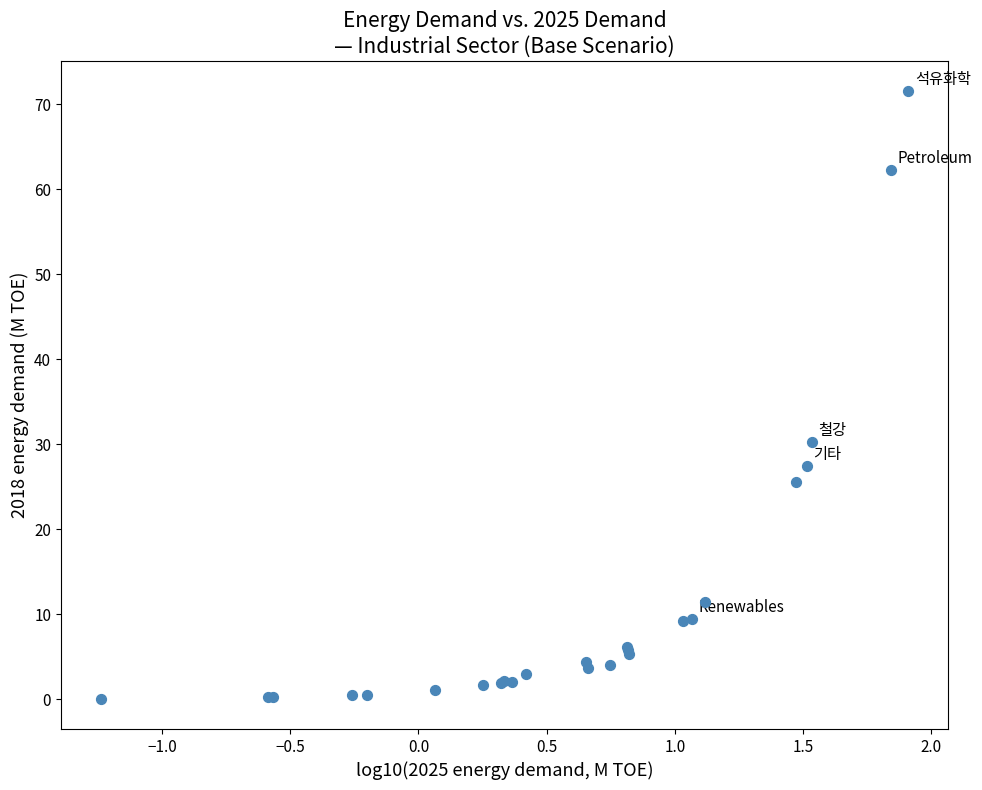

What Y value in the scatter plot is closest to 35?

30.3